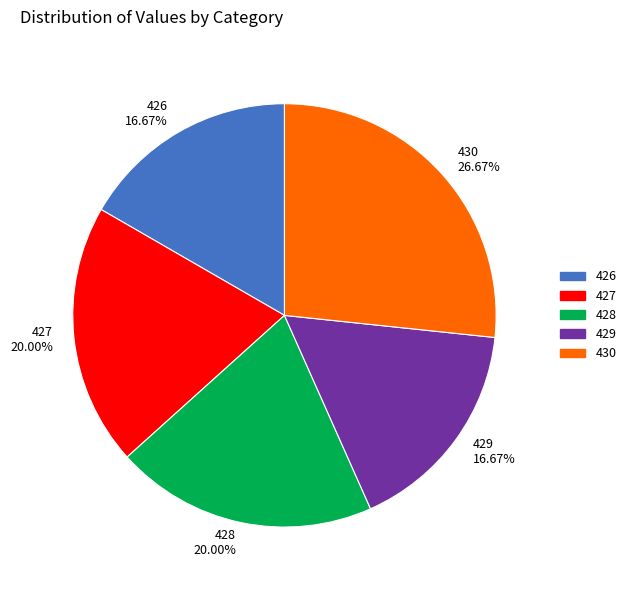

Which slice is the largest?

430